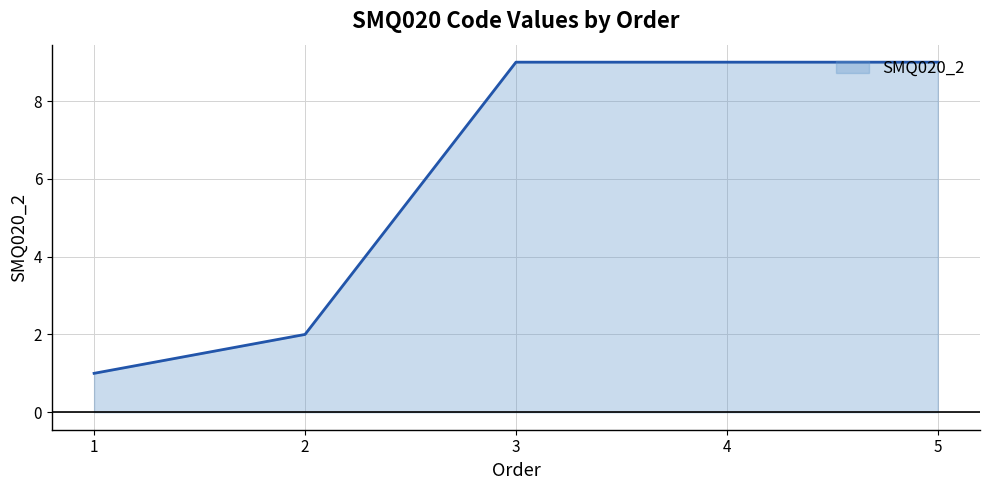

What is the difference between the values at 3 and 1?

8